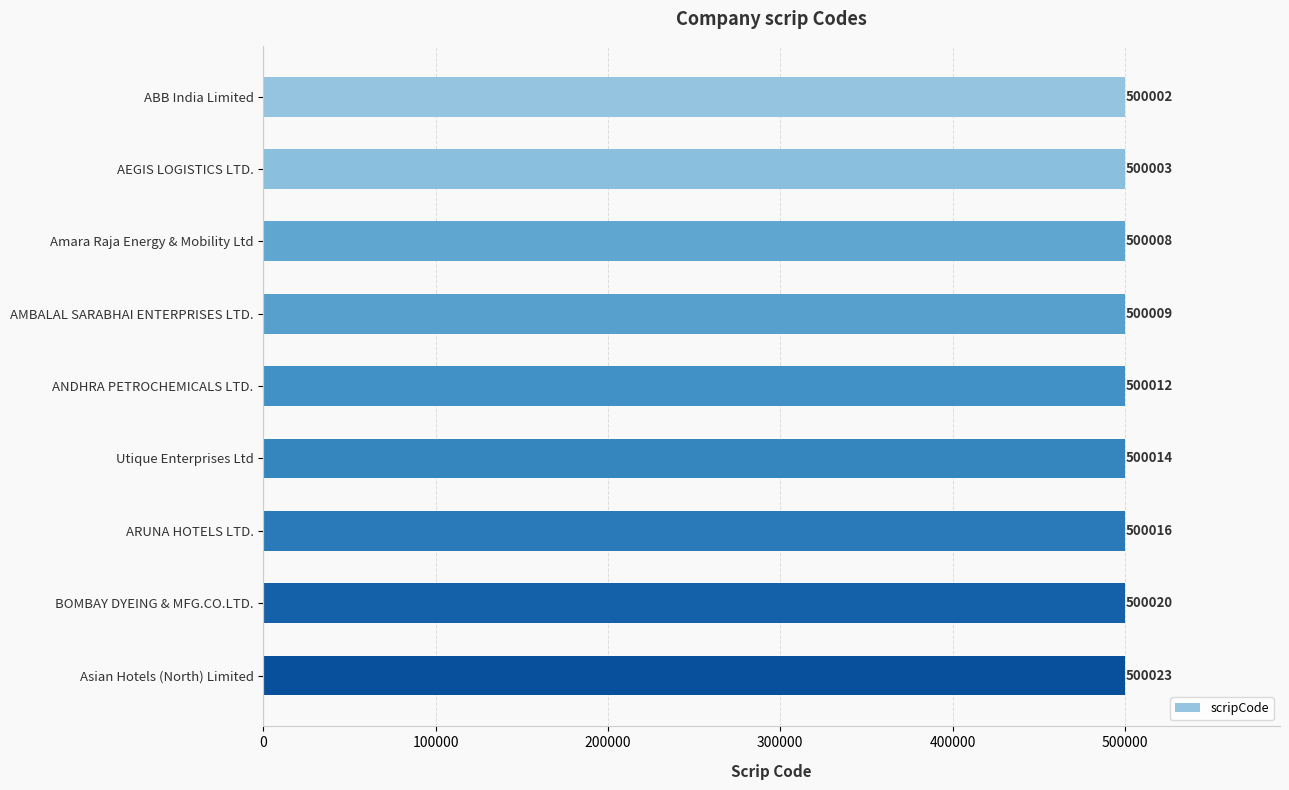

What is the label of the 5th bar from the bottom?

ANDHRA PETROCHEMICALS LTD.